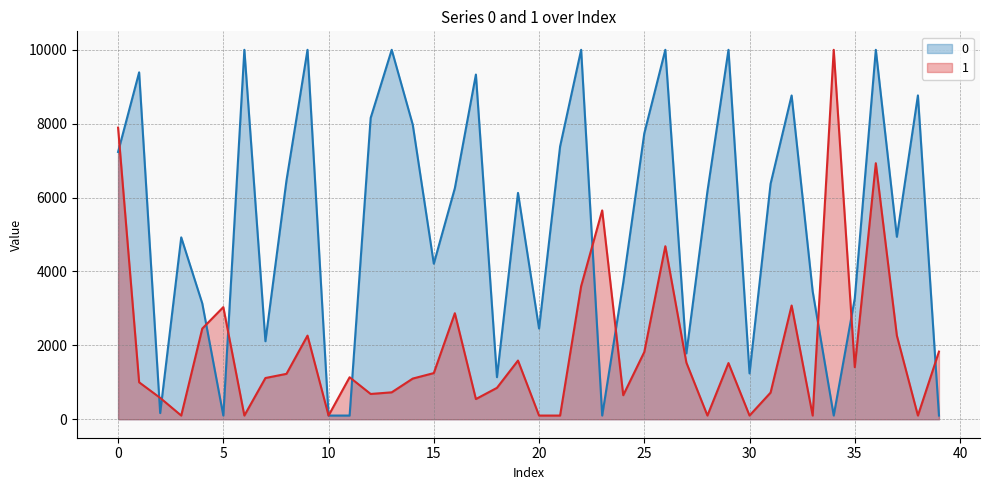

What is the value of the 0 point at the 15th from the left?

7973.5